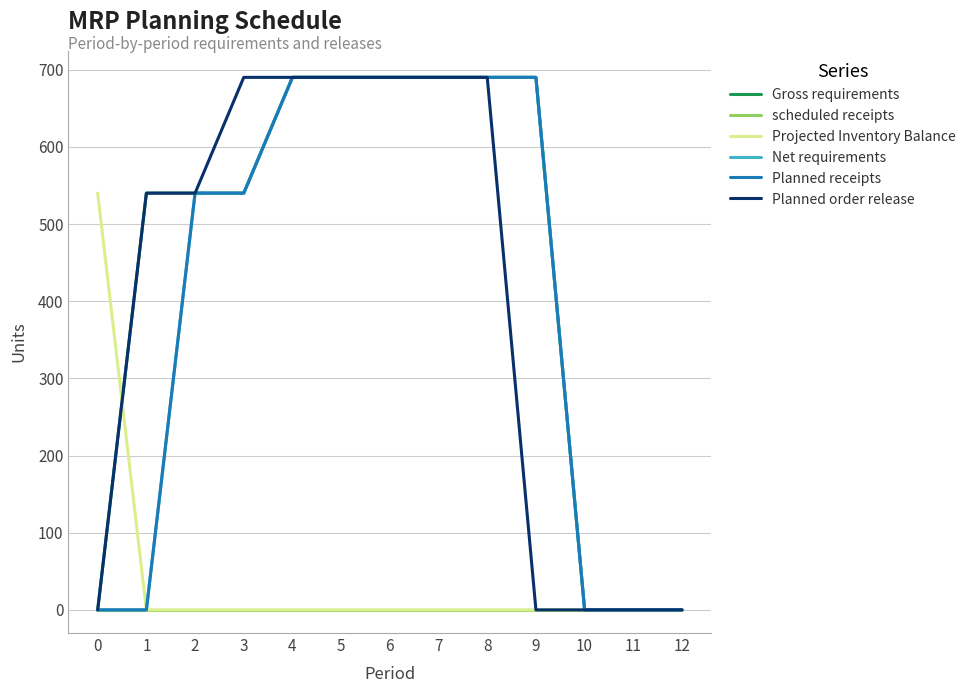

True or false: Gross requirements has more than 2 interior local peaks.

False